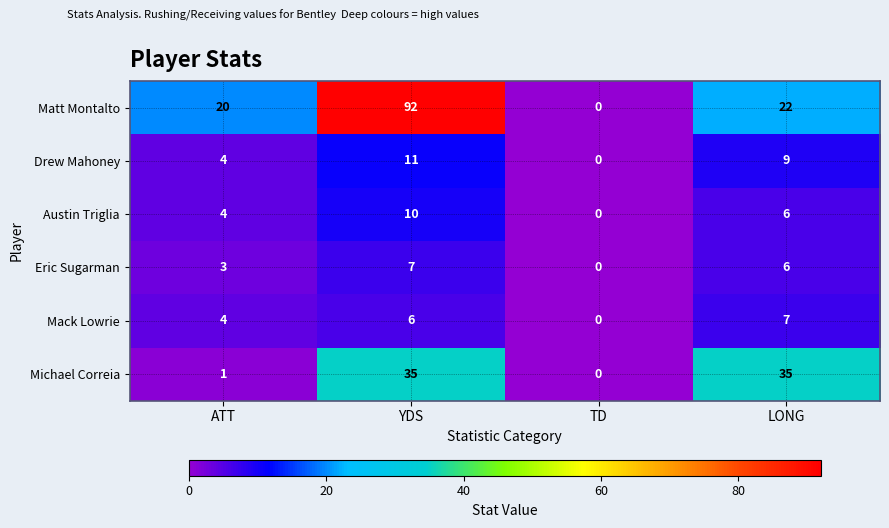

What is the total value across all series at ATT?

36